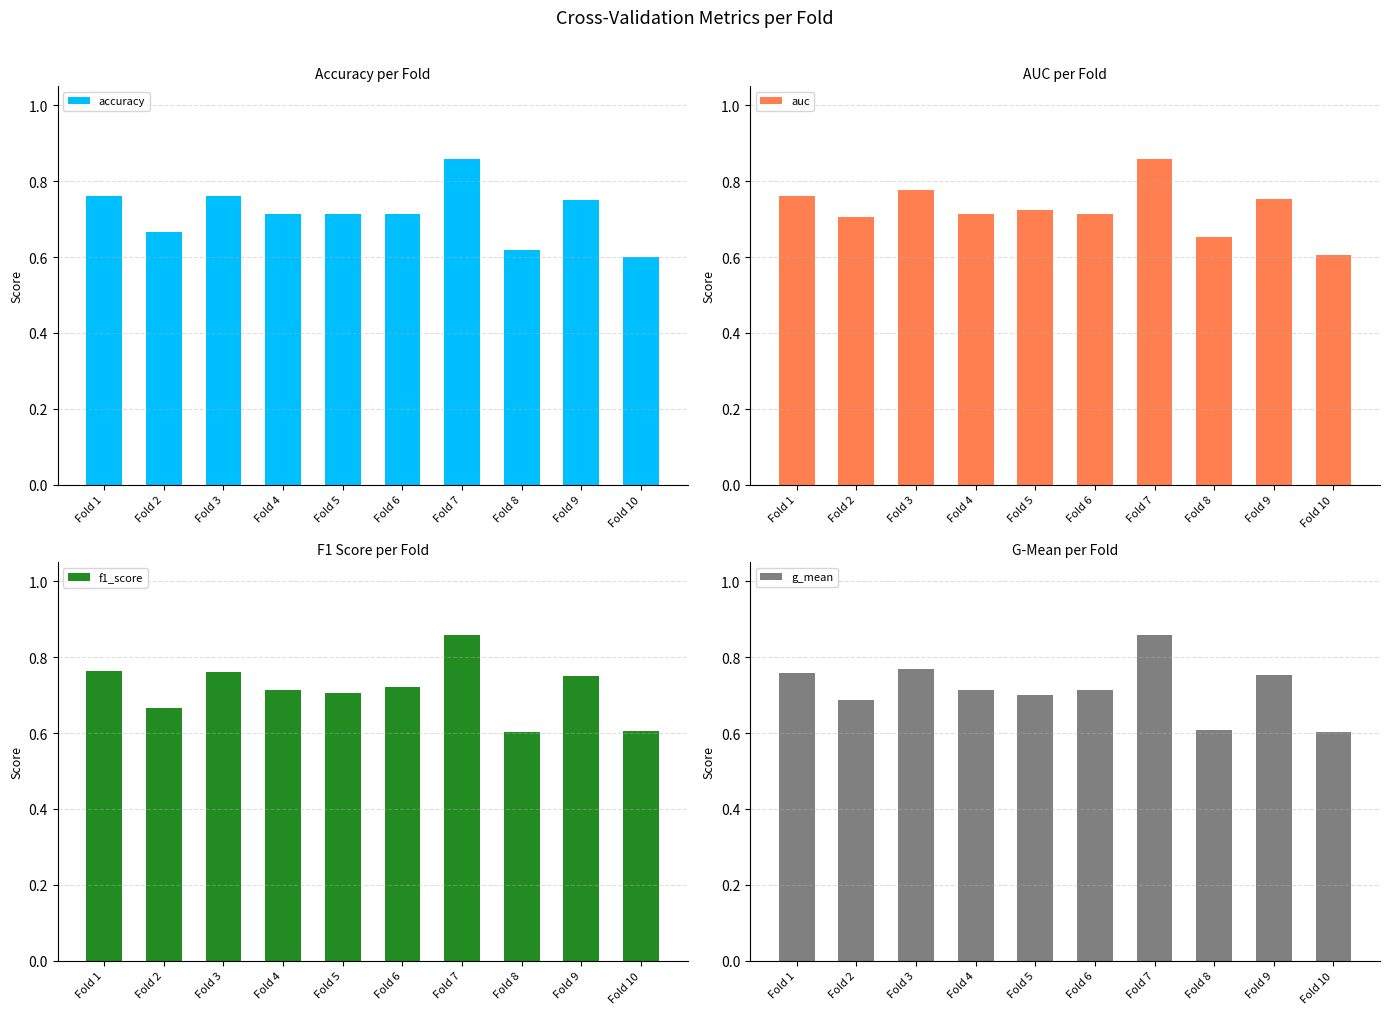

What is the sum of the g_mean values at Fold 10 and Fold 1?

1.4